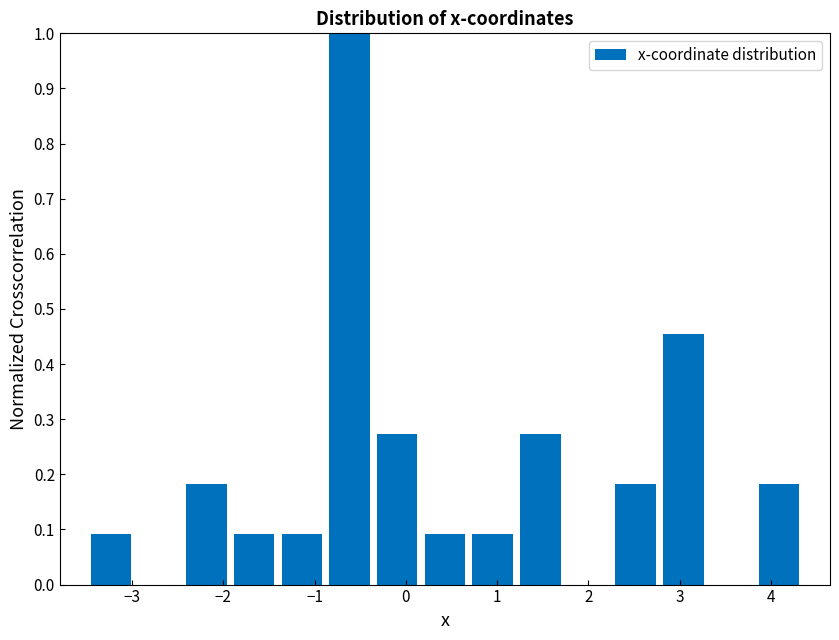

Reading left to right, list every bar in this chart as the range it spans on the x-axis followed by its height. Neither the bar edges nor the heights are printed on the chart, so give them approximately, as read against the axes.

-3.5 to -3.0: 0.09
-3.0 to -2.4: 0
-2.4 to -1.9: 0.18
-1.9 to -1.4: 0.09
-1.4 to -0.9: 0.09
-0.9 to -0.4: 1.00
-0.4 to 0.2: 0.27
0.2 to 0.7: 0.09
0.7 to 1.2: 0.09
1.2 to 1.7: 0.27
1.7 to 2.3: 0
2.3 to 2.8: 0.18
2.8 to 3.3: 0.45
3.3 to 3.8: 0
3.8 to 4.3: 0.18